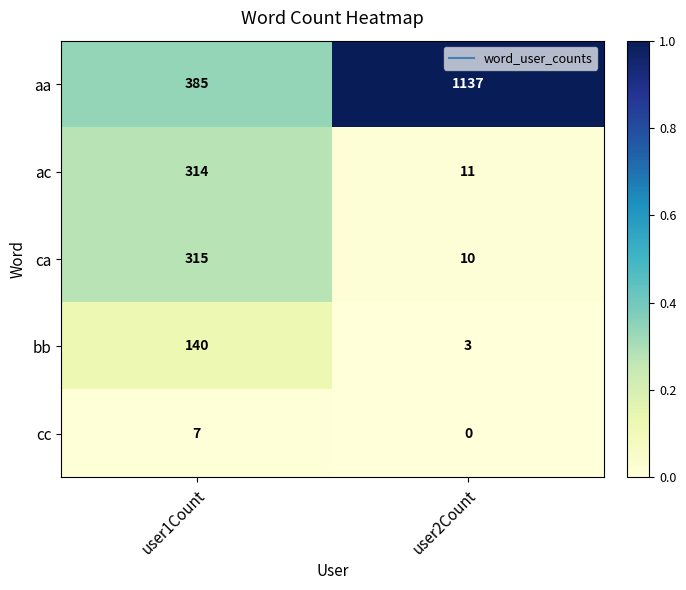

Which category has the highest value across all series?

user2Count